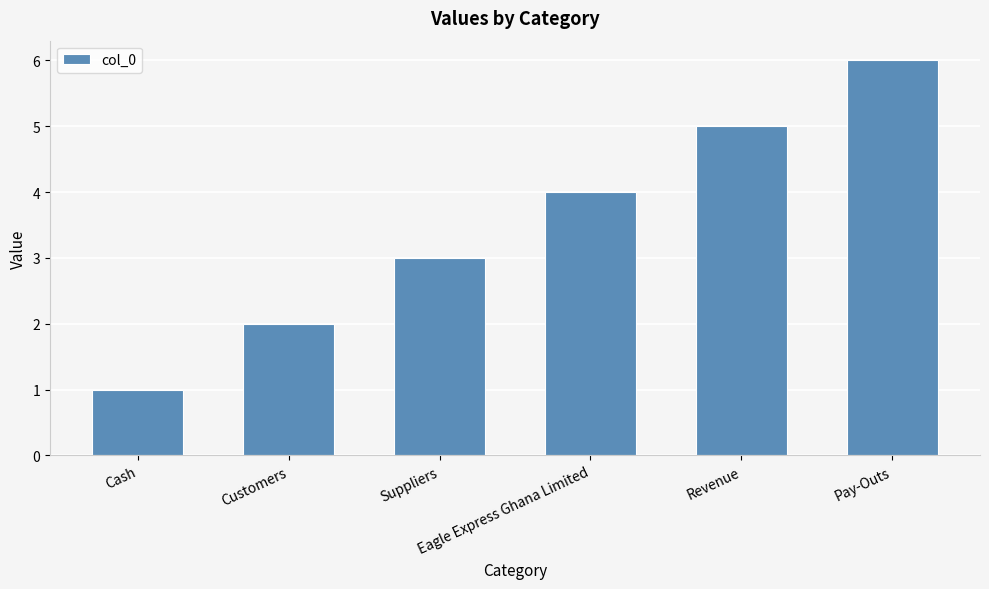

List the labels in order of value, smallest first.

Cash, Customers, Suppliers, Eagle Express Ghana Limited, Revenue, Pay-Outs